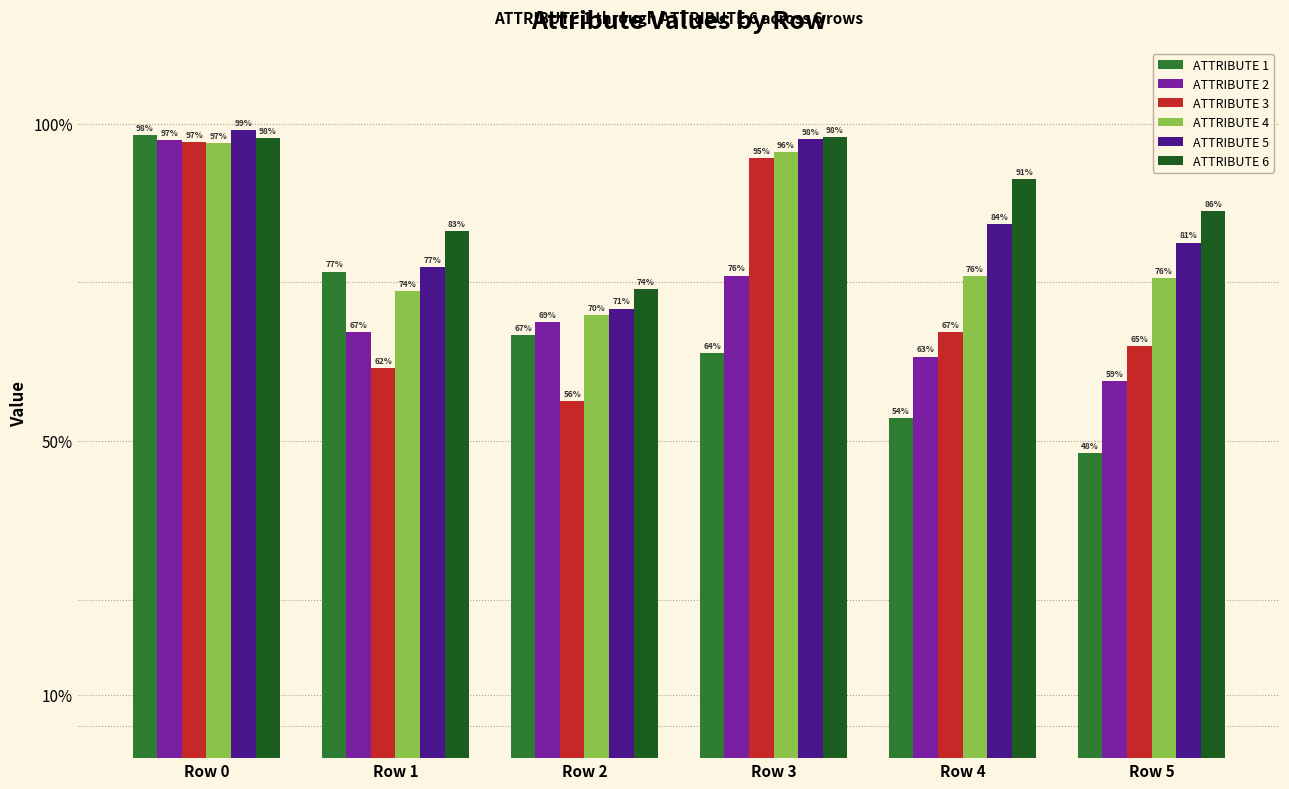

Does the chart contain any negative values?

No